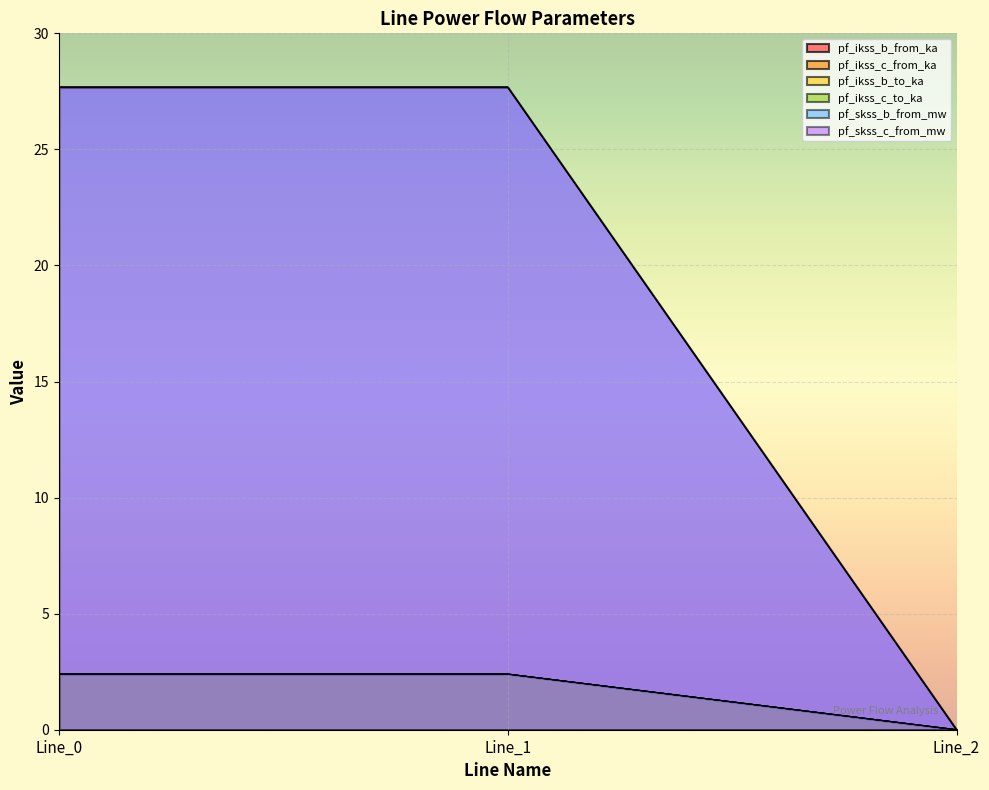

Reading left to right, extract all data points from this chart.

pf_ikss_b_from_ka: 2.4	2.4	0.0
pf_ikss_c_from_ka: 2.4	2.4	0.0
pf_ikss_b_to_ka: 2.4	2.4	0.0
pf_ikss_c_to_ka: 2.4	2.4	0.0
pf_skss_b_from_mw: 27.7	27.7	0.0
pf_skss_c_from_mw: 27.7	27.7	0.0